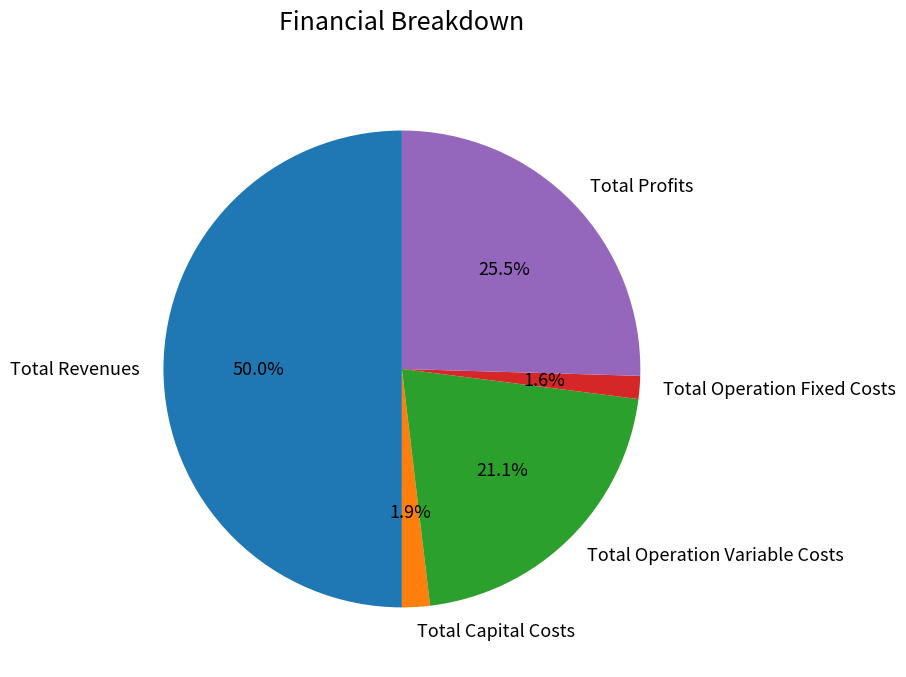

What portion of the pie excludes Total Capital Costs?

98.1%